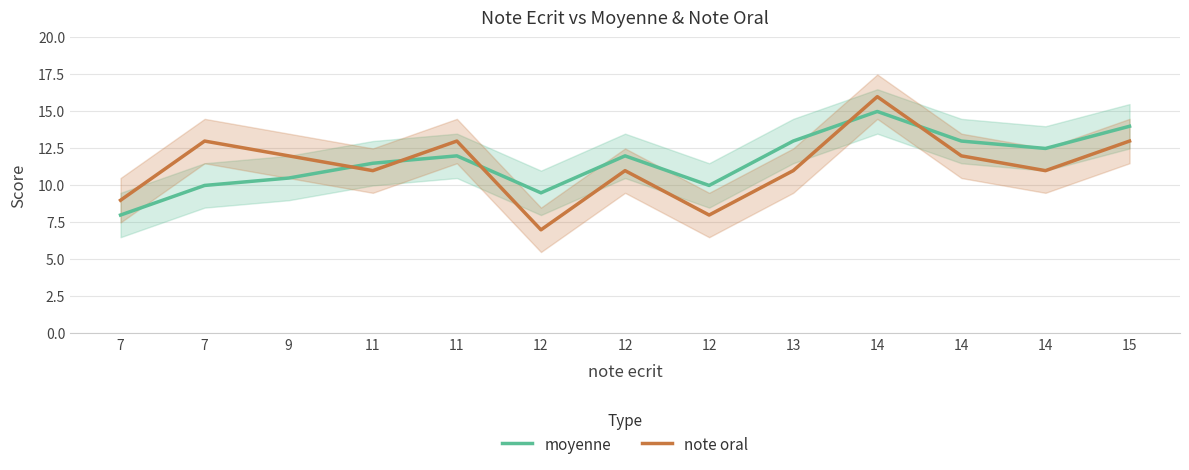

At which category does note oral reach its first local peak?

7